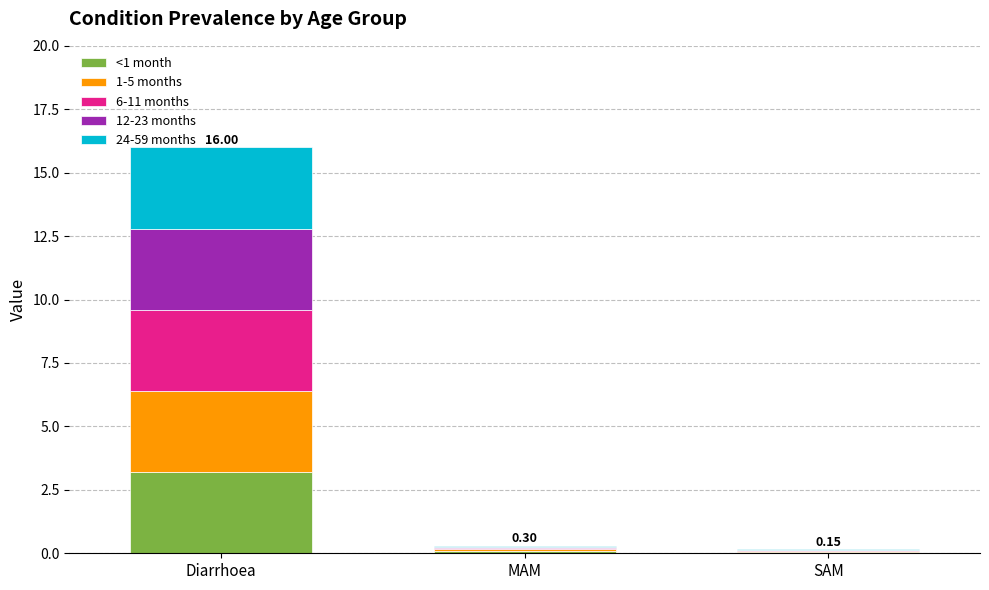

At which category is the sum across all series the highest?

Diarrhoea